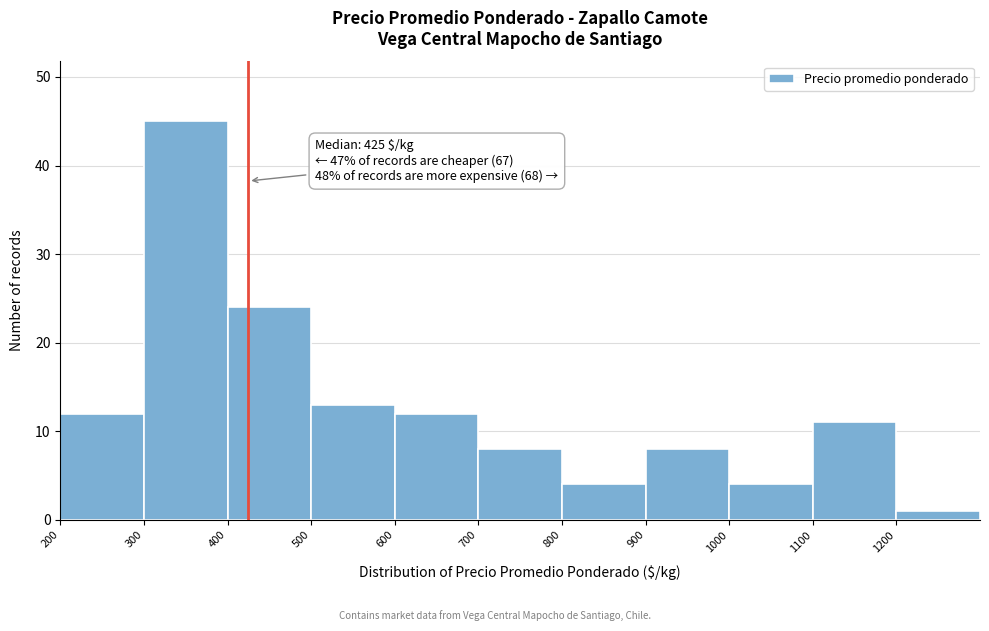

Over which range of the x-axis is the bar tallest?

300 to 400